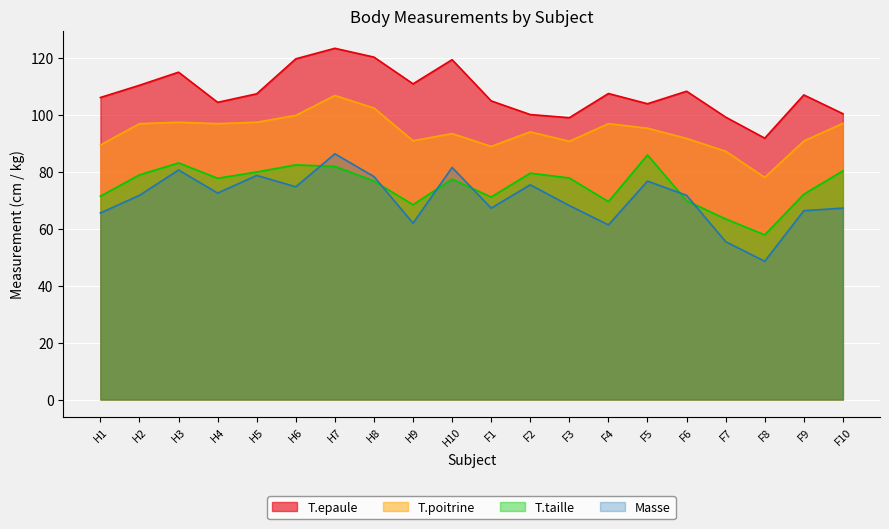

What is the highest value of the T.taille series?

86.0